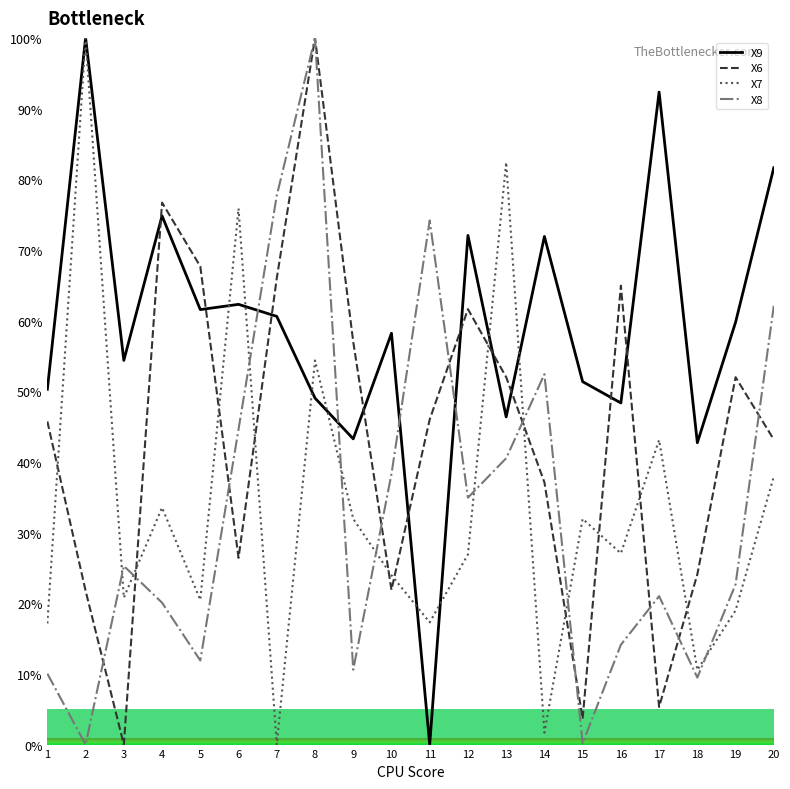

The value of X8 at 17 is 21.0. True or false?

True